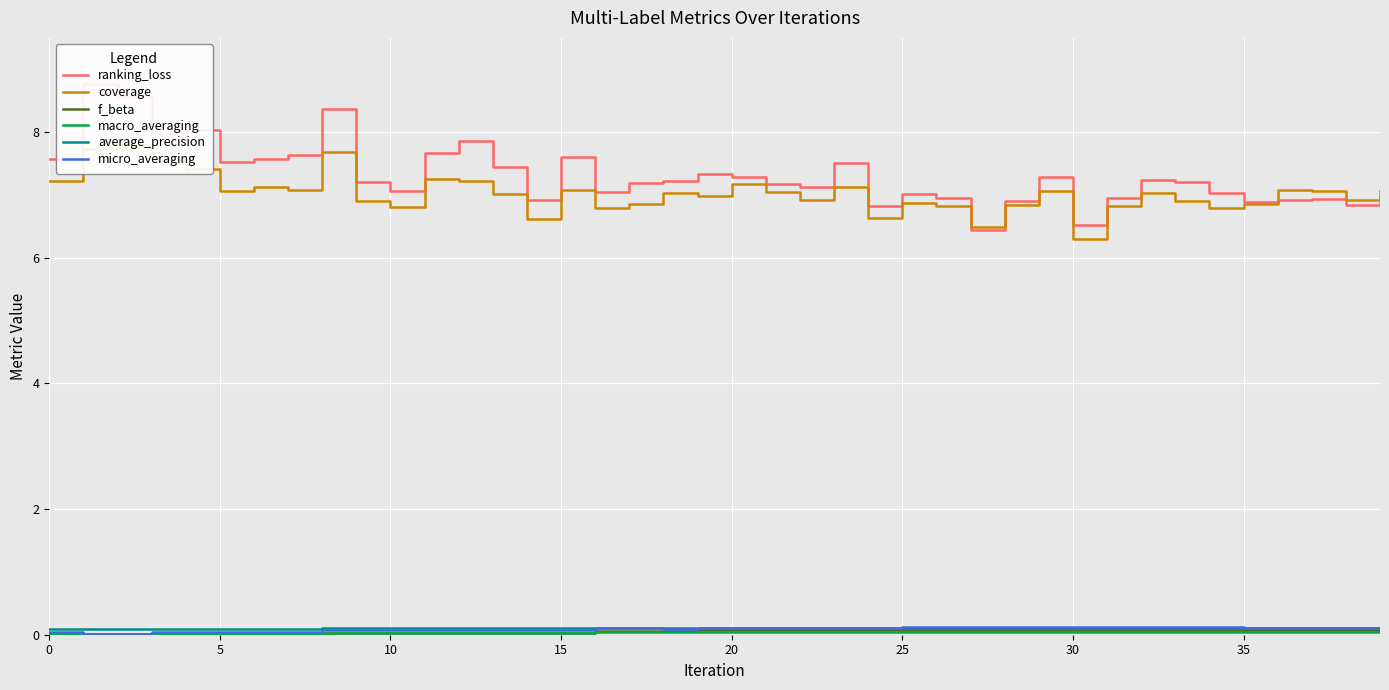

What is the sum of all macro_averaging values?

1.4